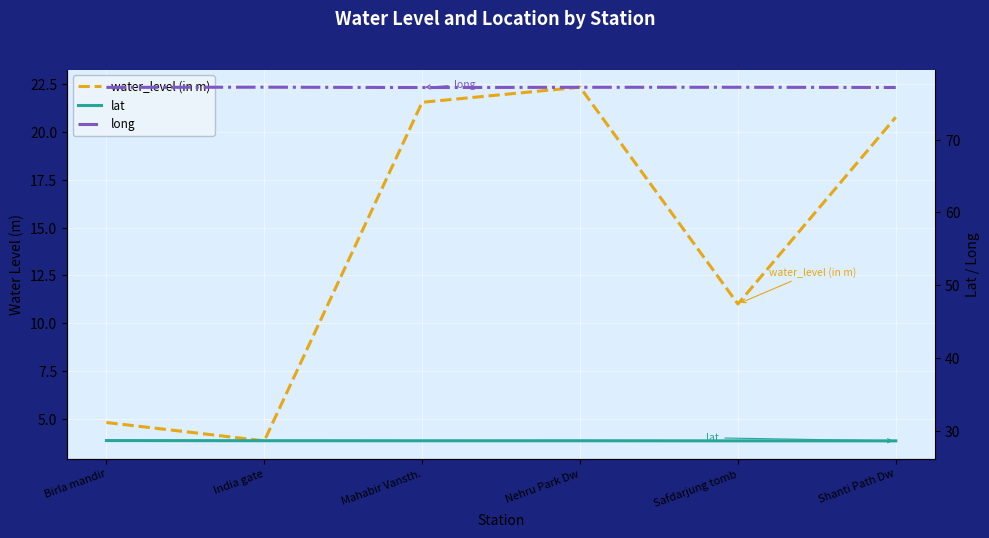

In lat, how many points are higher than both neighbors (excluding endpoints)?

1